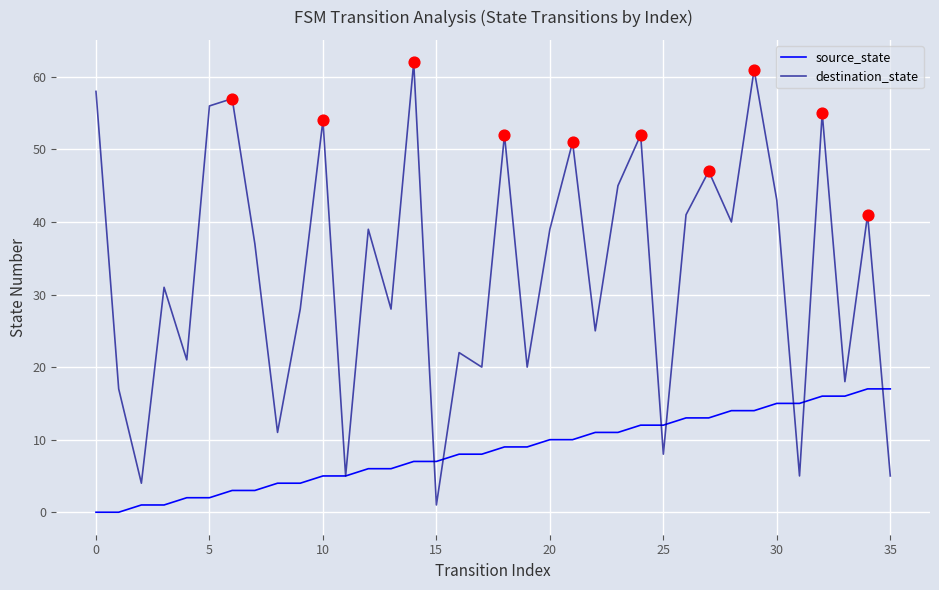

What are all the series names shown in the legend?

source_state, destination_state